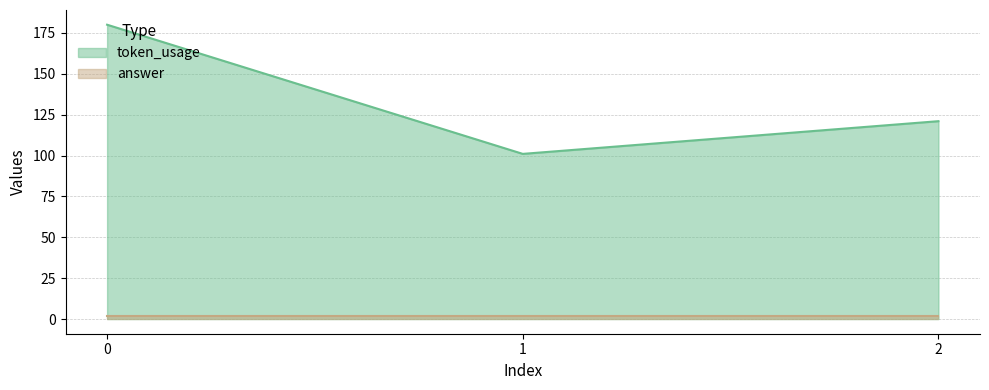

Where is the data nearest to the value 140?

2